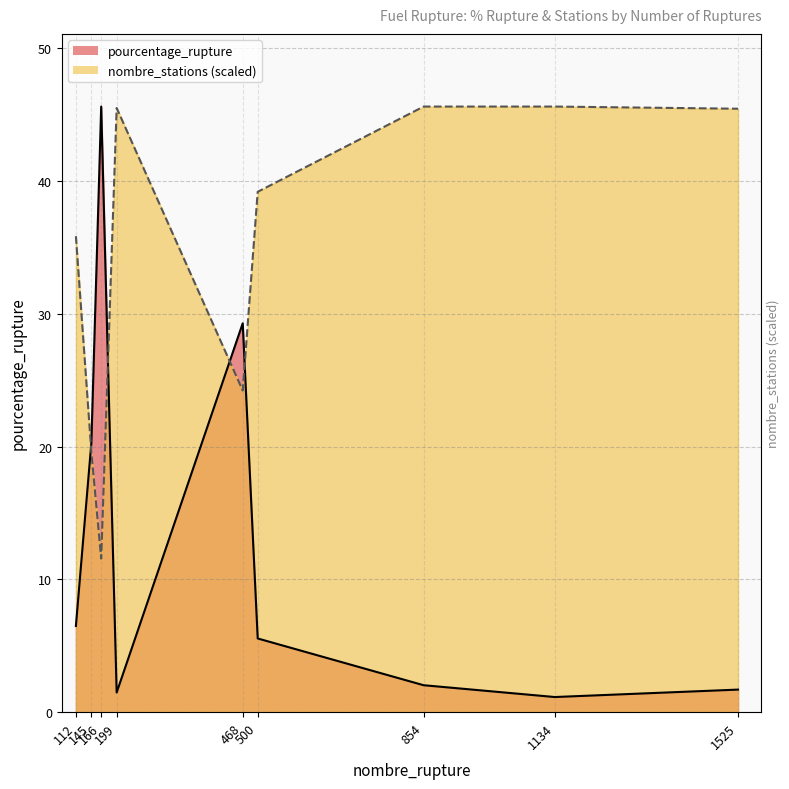

Reading left to right, list all the values displayed in this chart.

pourcentage_rupture: 6.5	20.3	45.6	1.5	29.3	5.5	2.0	1.1	1.7
nombre_stations: 35.8	19.6	11.6	45.5	24.2	39.2	45.6	45.6	45.4